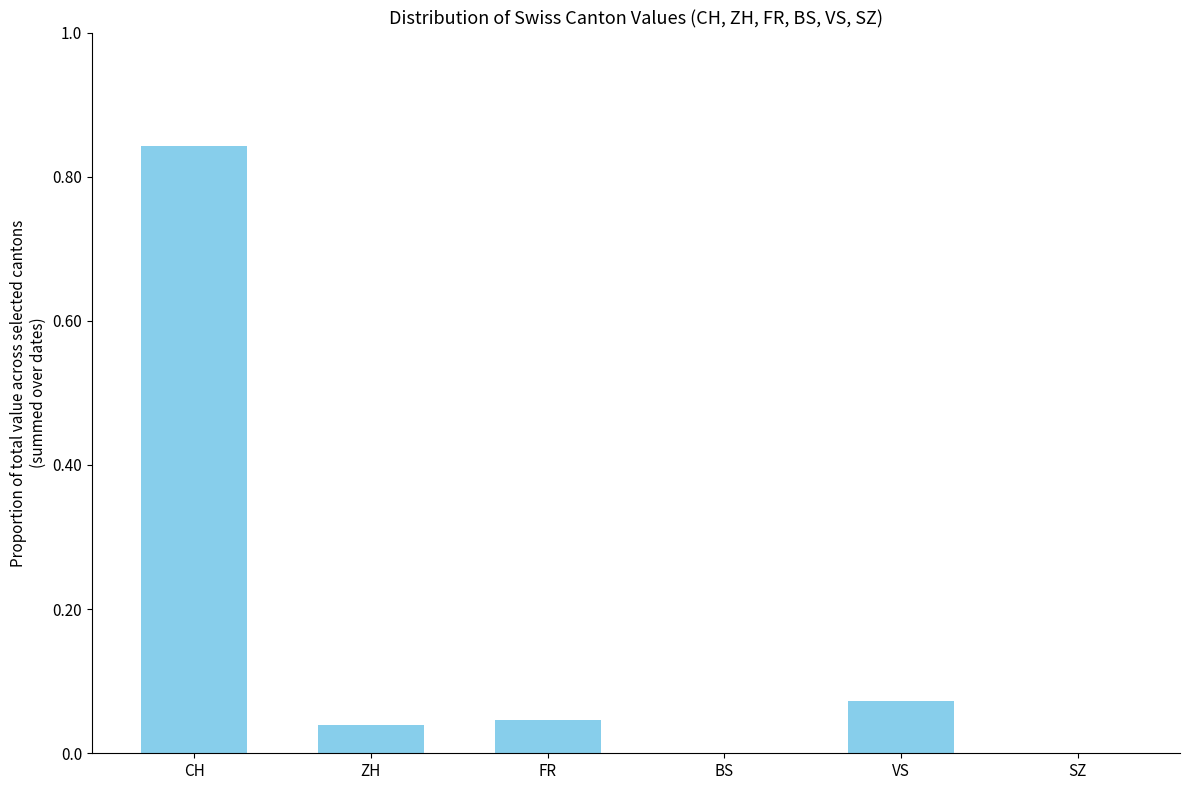

At which category does the chart reach its peak across all series?

CH